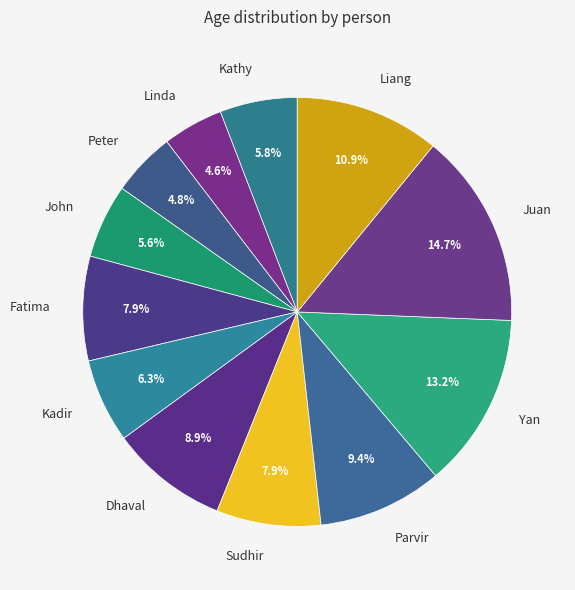

What portion of the pie excludes Kathy?

94.2%